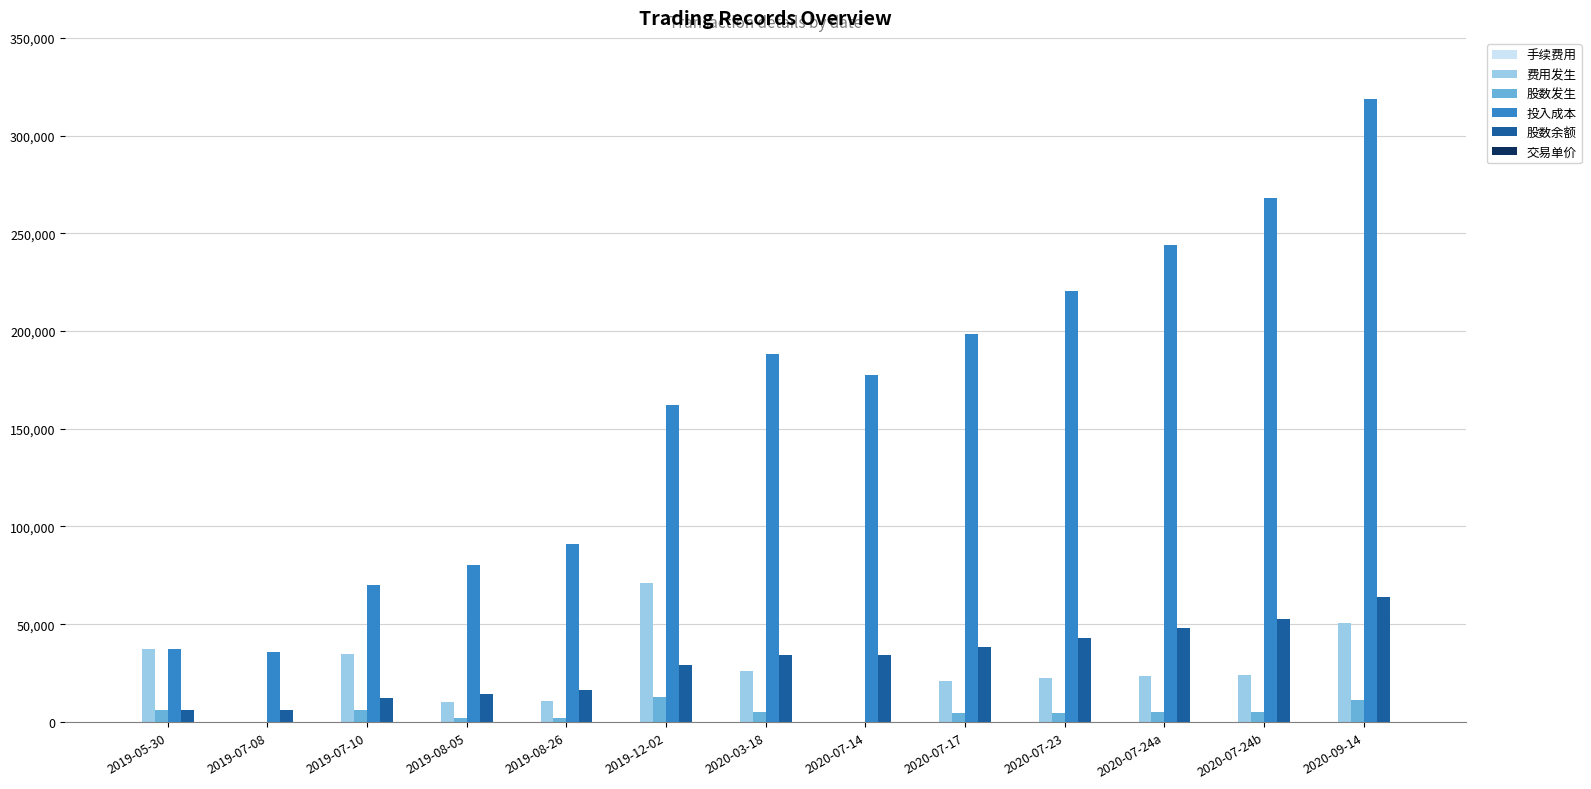

Is it true that 交易单价 equals 5.2 at 2020-03-18?

True